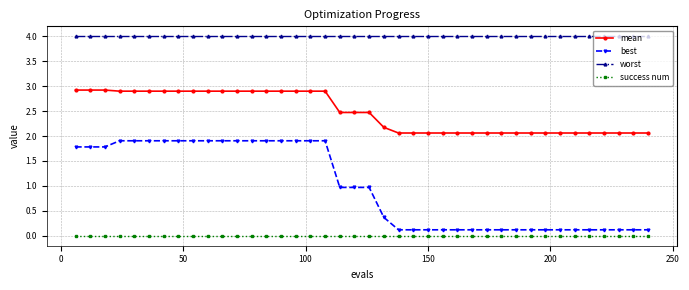

Which series has the widest spread of values?

best